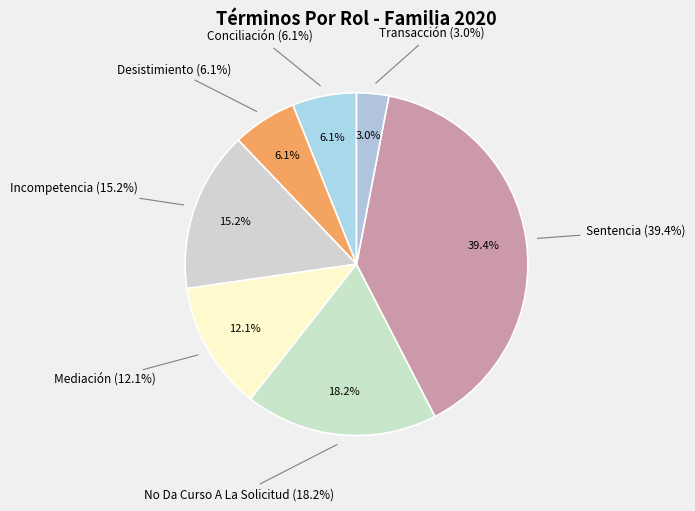

Rank the categories by value from highest to lowest.

Sentencia, No Da Curso A La Solicitud, Incompetencia, Mediación, Conciliación, Desistimiento, Transacción